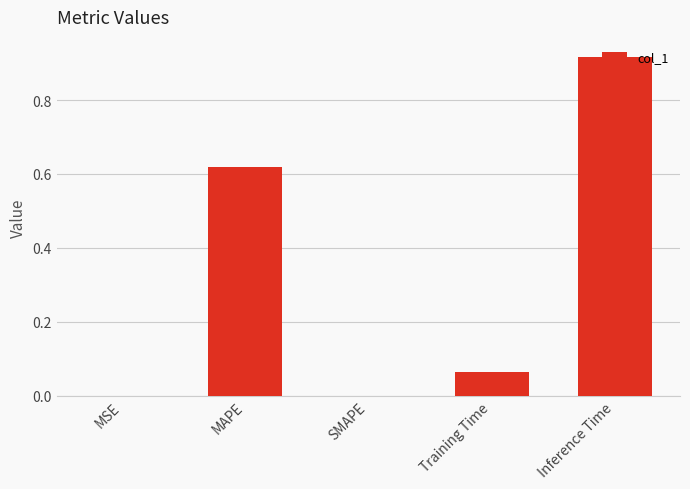

Which label corresponds to the largest value in the chart?

Inference Time